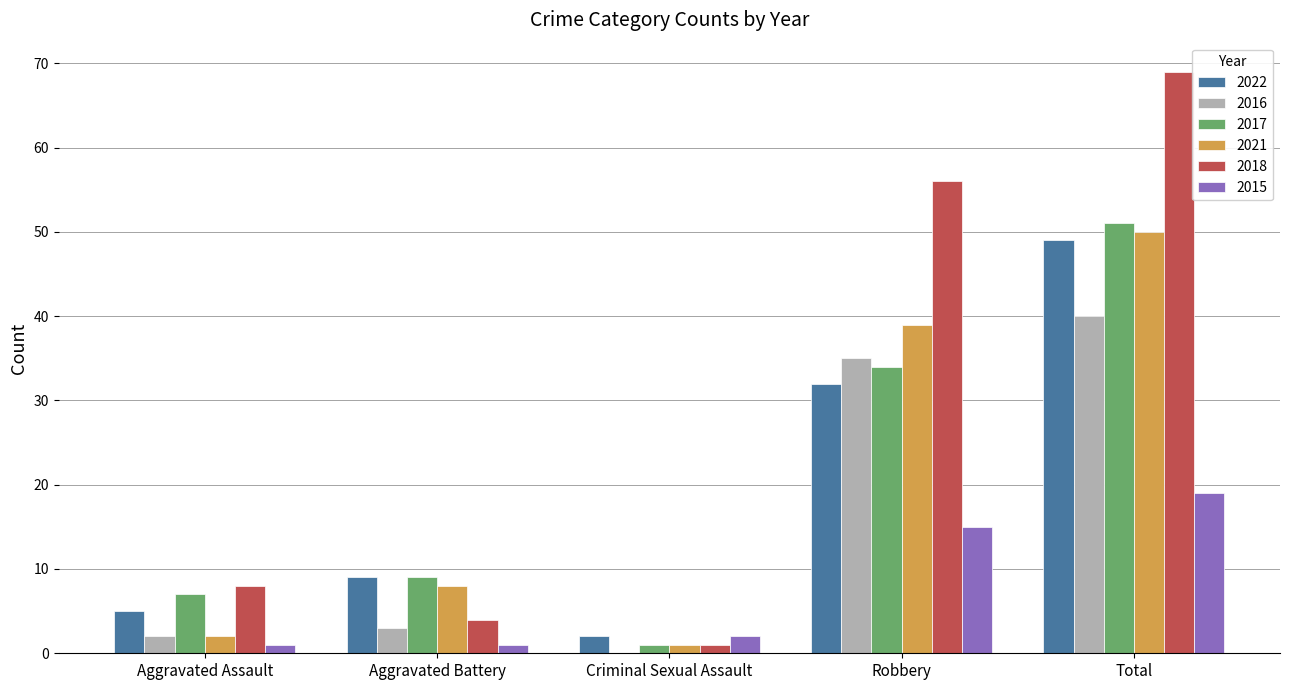

What is the sum of all 2021 values?

100